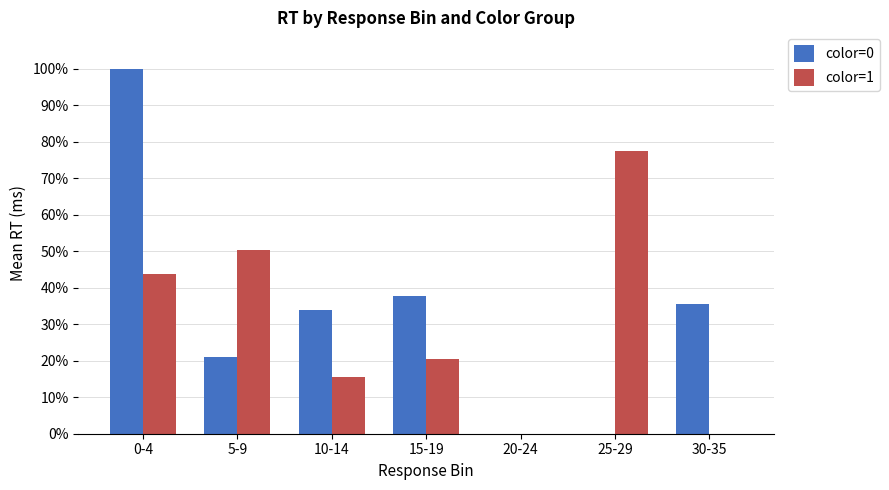

Reading right to left, list all the values displayed in this chart.

color=0: 35.7	0.0	0.0	37.7	33.9	21.0	100.0
color=1: 0.0	77.5	0.0	20.5	15.4	50.4	43.9